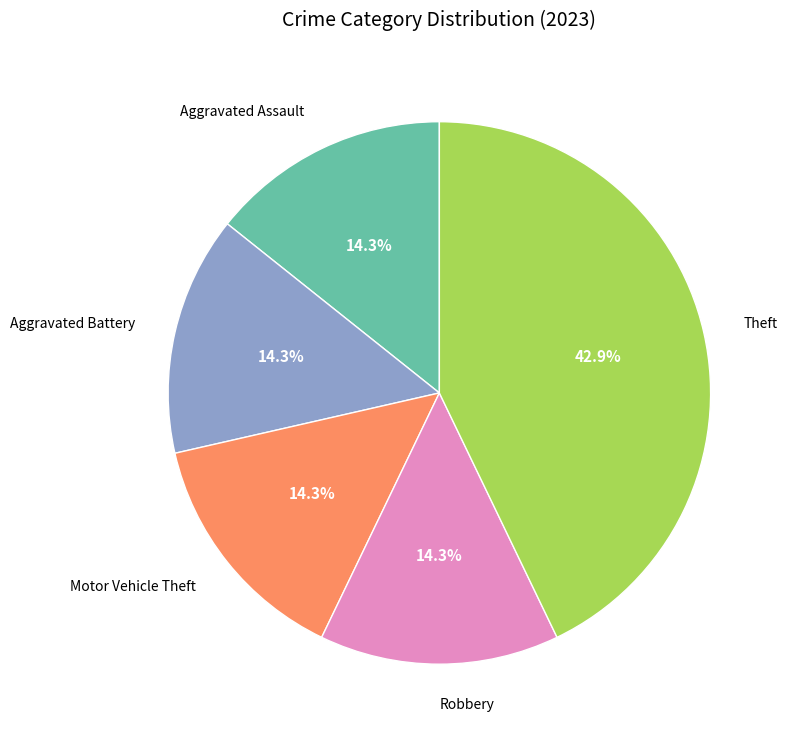

Is there any slice that represents more than half of the pie?

No